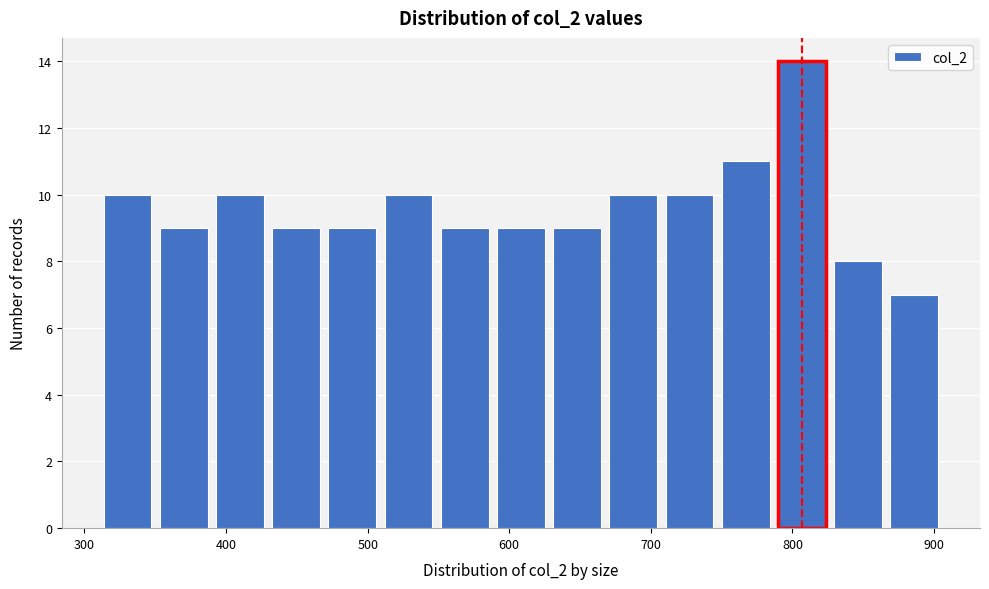

Around what value on the x-axis is the tallest bar? Give the approximate position of its centre, as read against the axis.

810